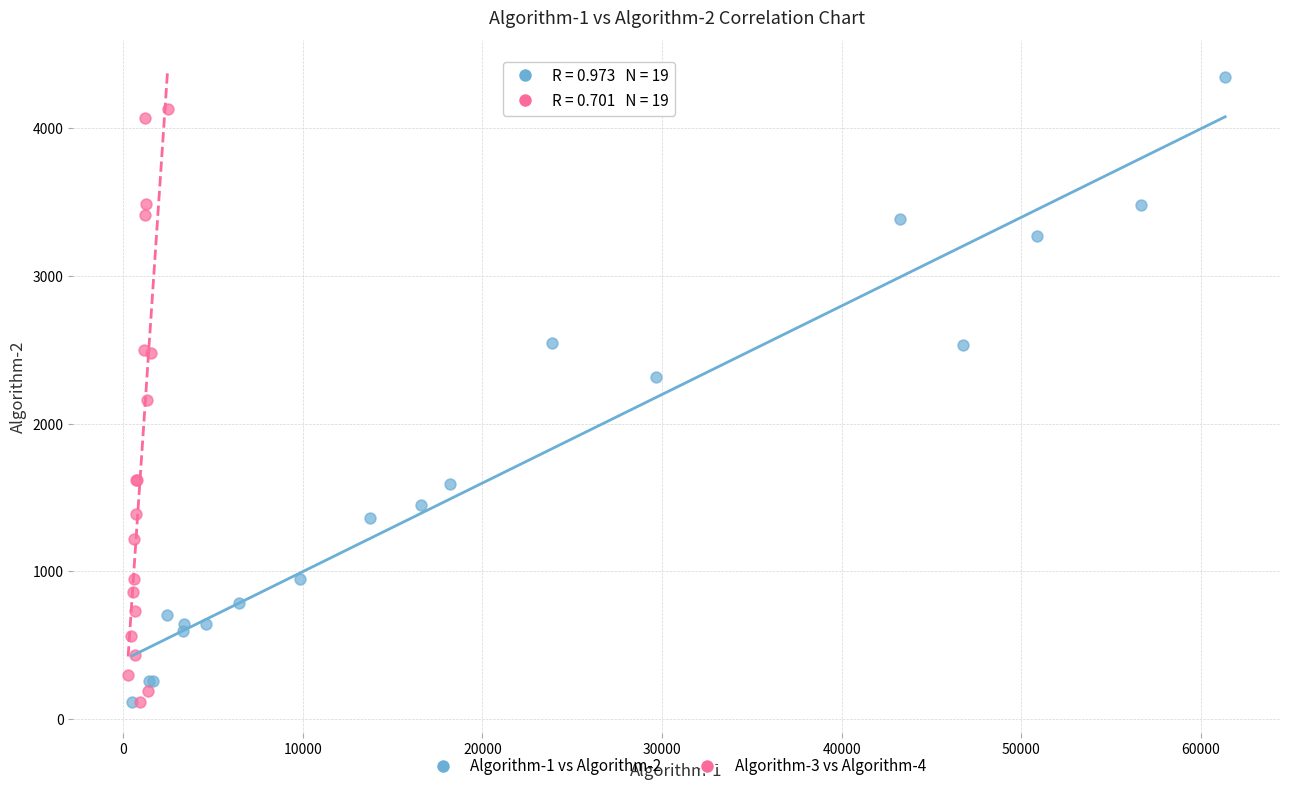

Which series has the largest Y range (max minus min)?

Algorithm-1 vs Algorithm-2